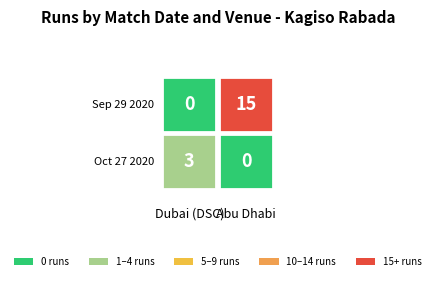

What is the total value across all series at Abu Dhabi?

15